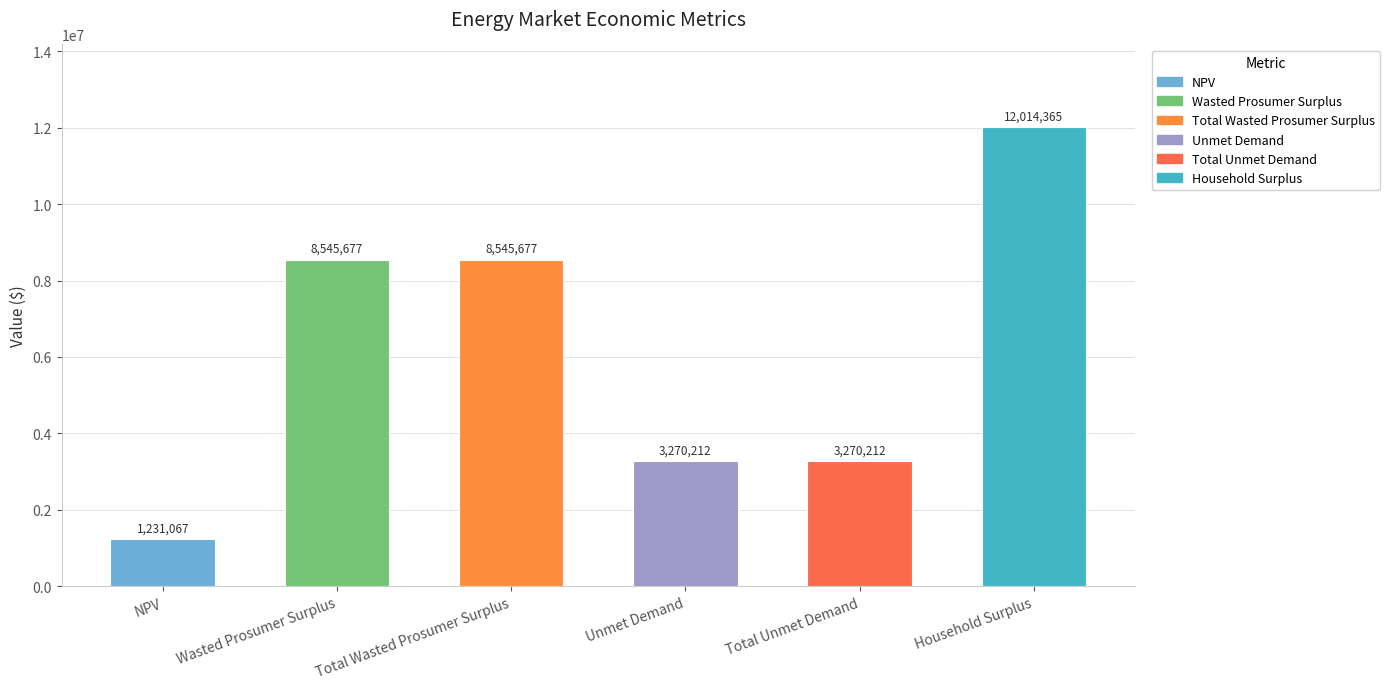

What is the approximate value at Total Wasted Prosumer Surplus?

8545677.5